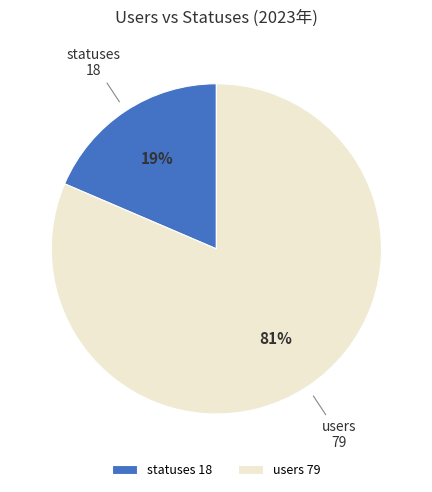

Combined, do users 79 and statuses 18 account for over 50%?

Yes